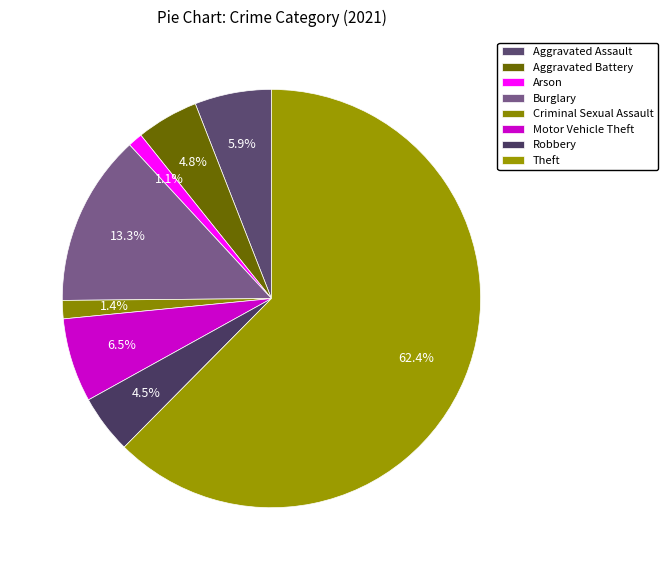

Approximately how many times larger is the value at Motor Vehicle Theft compared to Aggravated Battery?

1.4